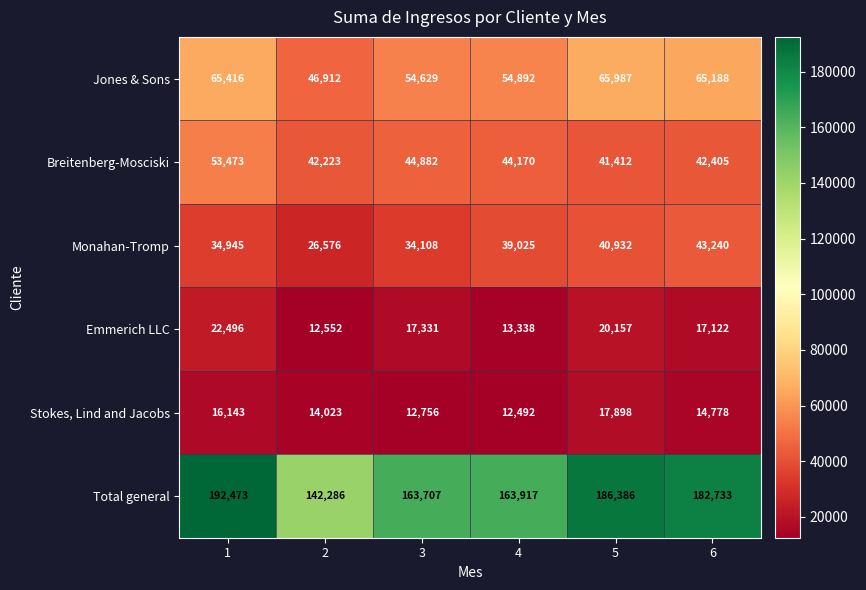

Which series has the largest total across all categories?

Total general